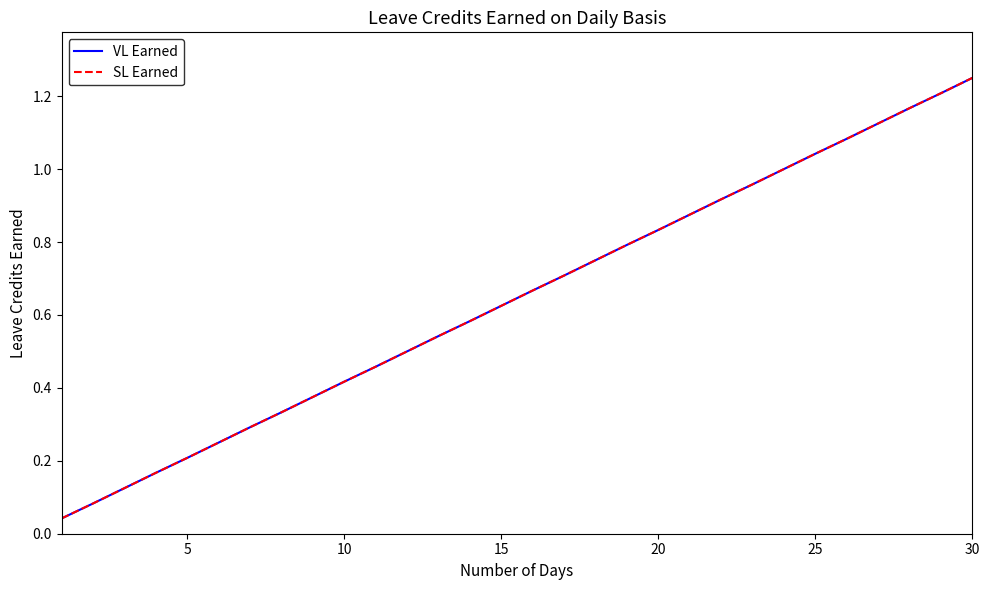

What is the difference between the maximum and minimum values in the SL Earned series?

1.2